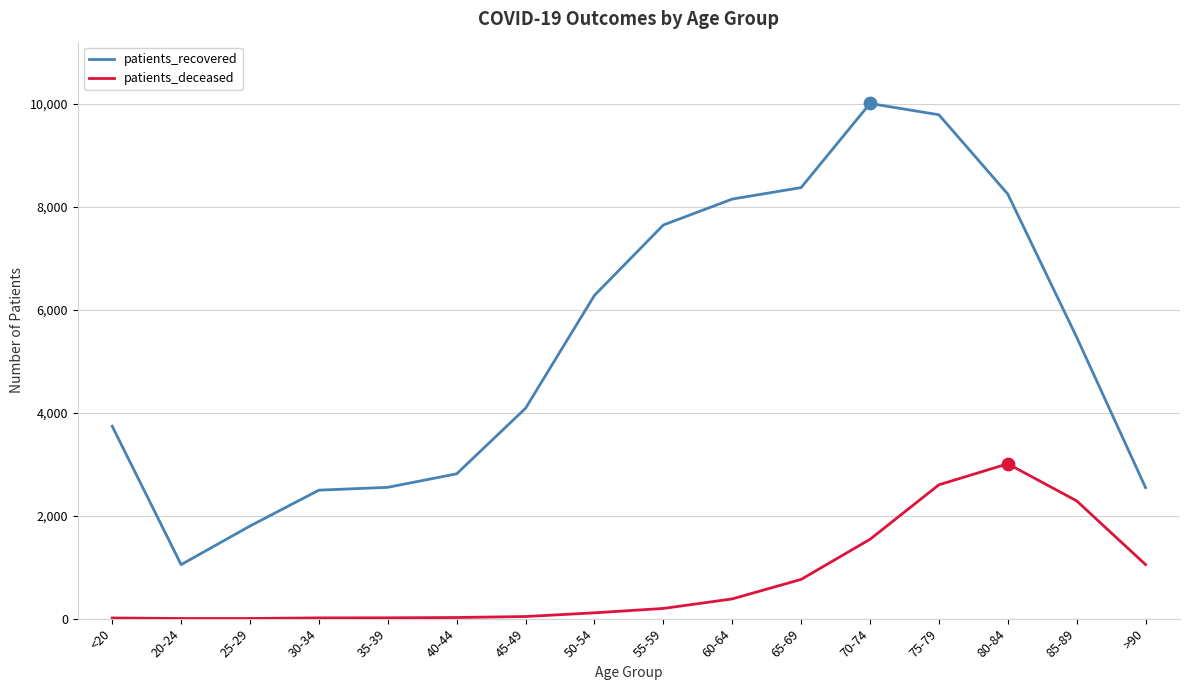

What is the total value across all series at 35-39?

2567